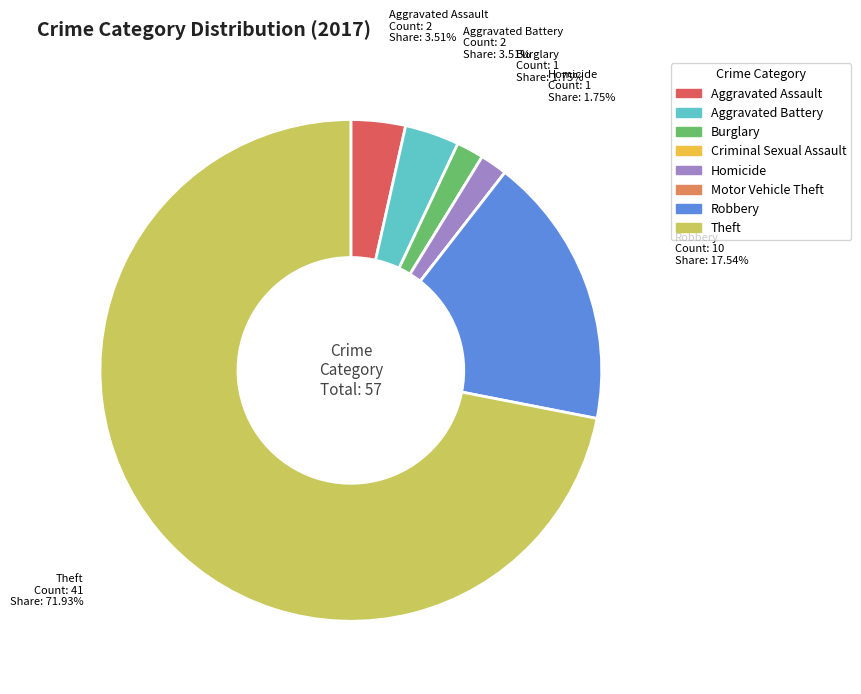

Is it true that Theft is 72% of the pie?

True